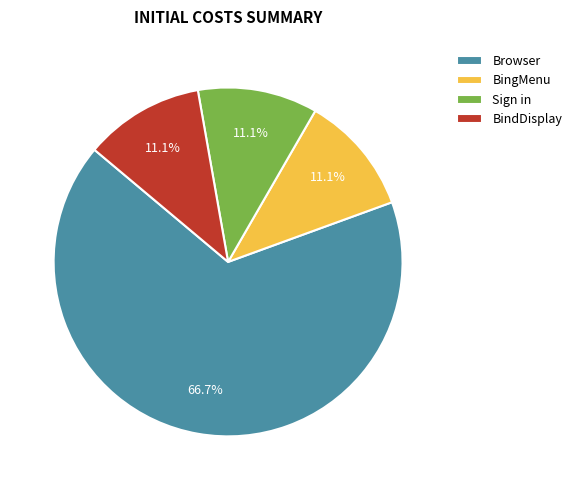

Does Browser account for over 50% of the chart?

Yes